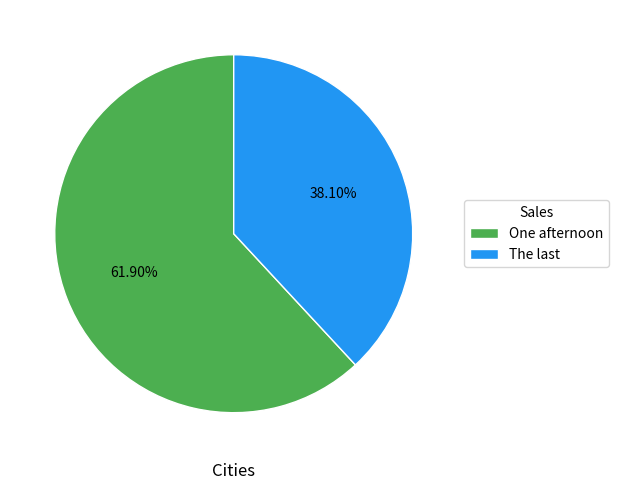

Count the number of slices in the pie.

2